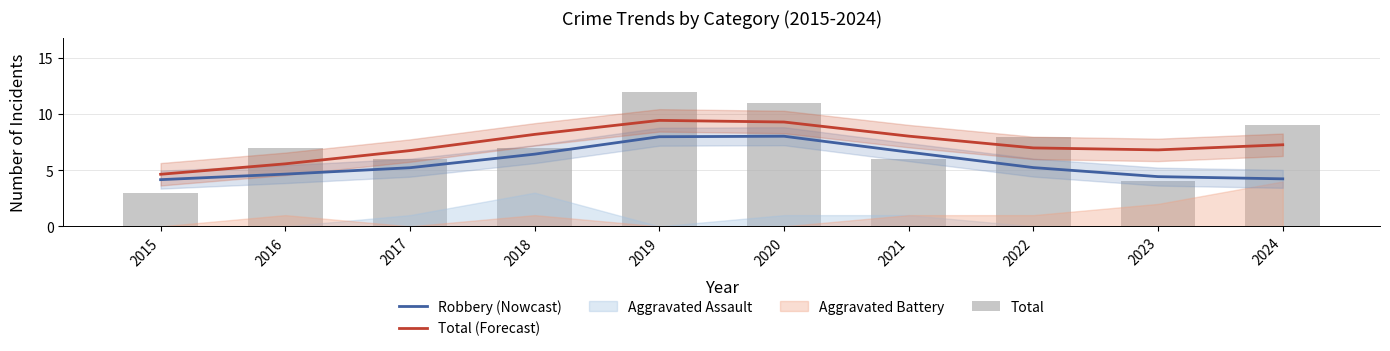

What is the average value of the Robbery (Nowcast) series?

5.7